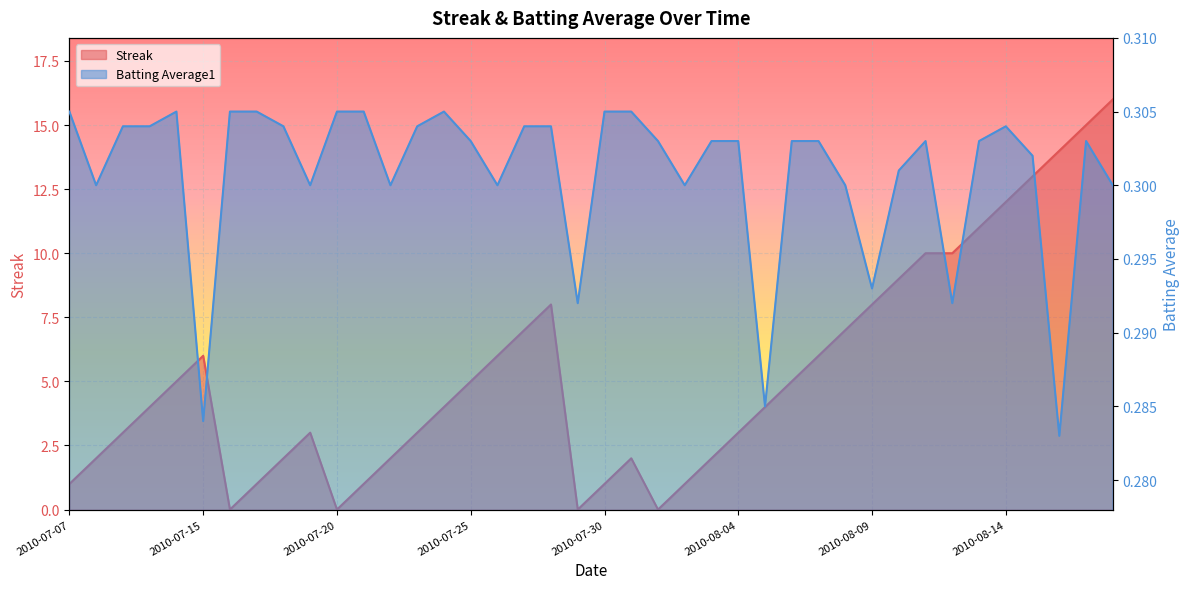

True or false: Streak has more than 2 points higher than both neighbors.

True